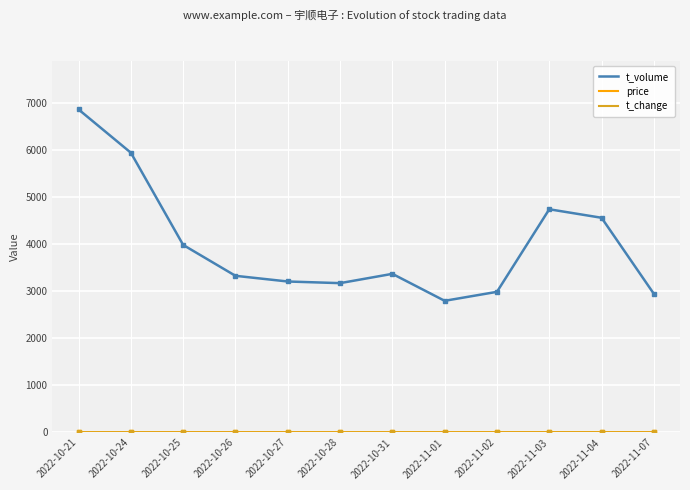

Which series has the largest range (max minus min)?

t_volume